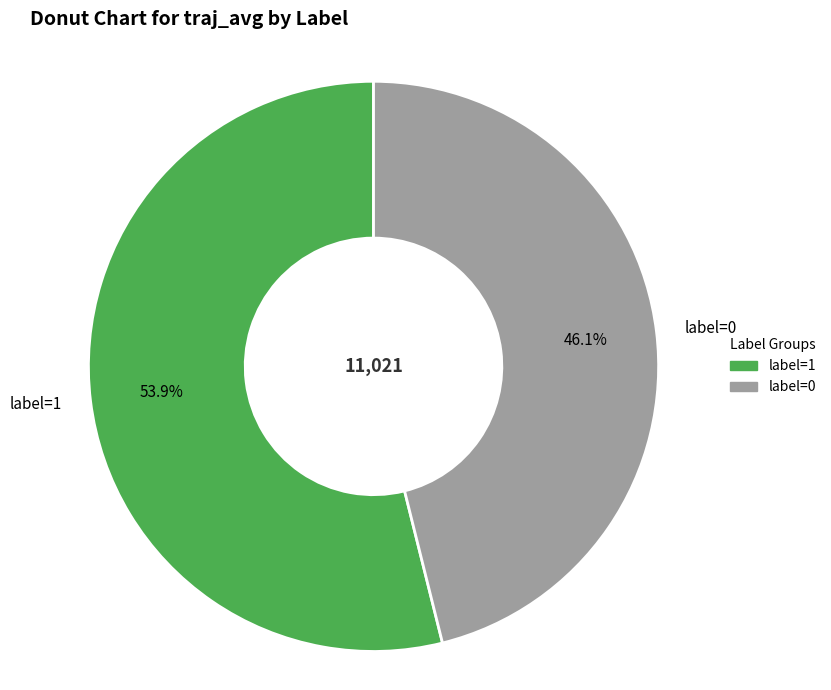

Combined, do label=0 and label=1 account for over 50%?

Yes